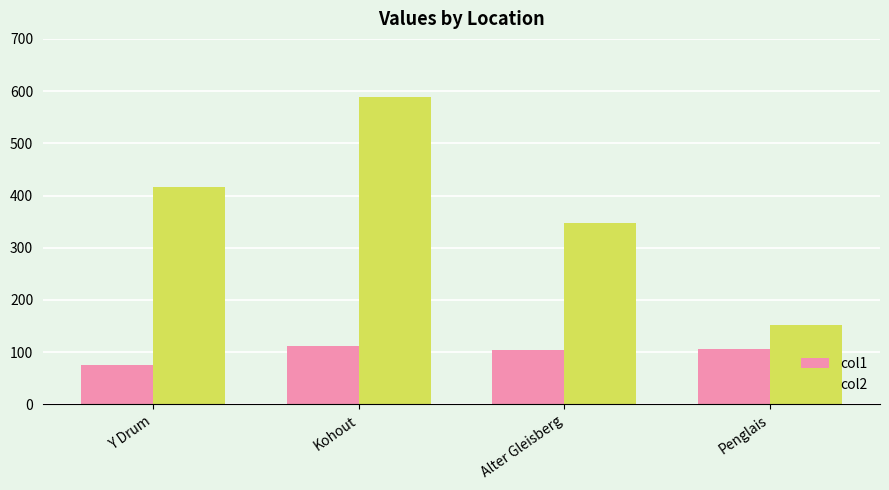

What is the smallest value displayed?

75.0